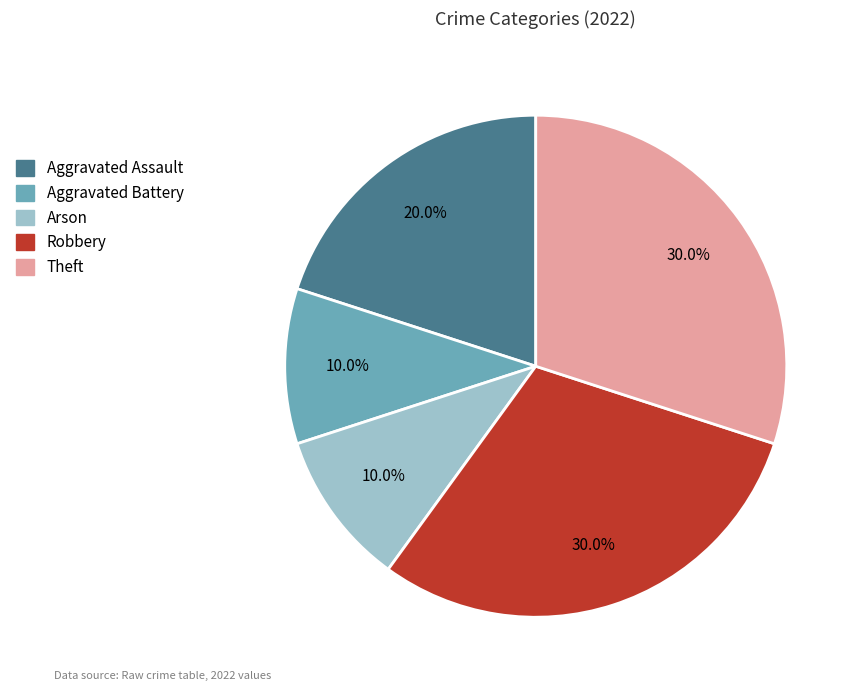

Between Aggravated Assault and Arson, which is larger?

Aggravated Assault